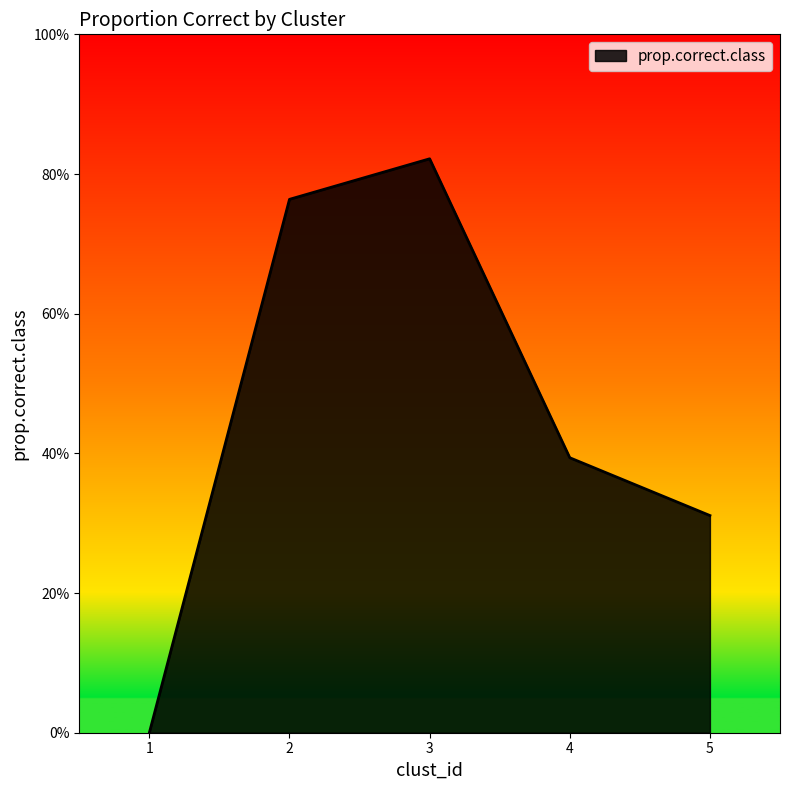

True or false: the data shows 0.2 at 4.

False